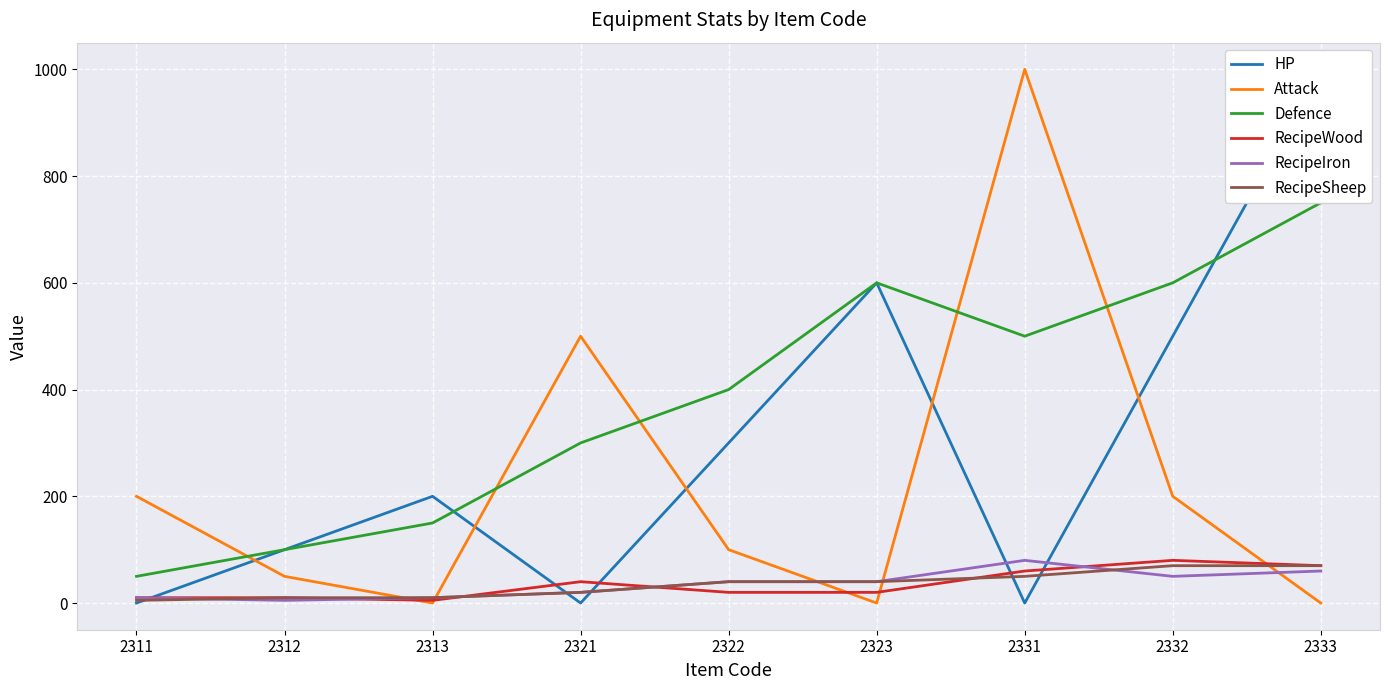

Reading left to right, what are all the values shown in this chart?

HP: 0	100	200	0	300	600	0	500	1000
Attack: 200	50	0	500	100	0	1000	200	0
Defence: 50	100	150	300	400	600	500	600	750
RecipeWood: 10	10	5	40	20	20	60	80	70
RecipeIron: 10	5	10	20	40	40	80	50	60
RecipeSheep: 5	10	10	20	40	40	50	70	70